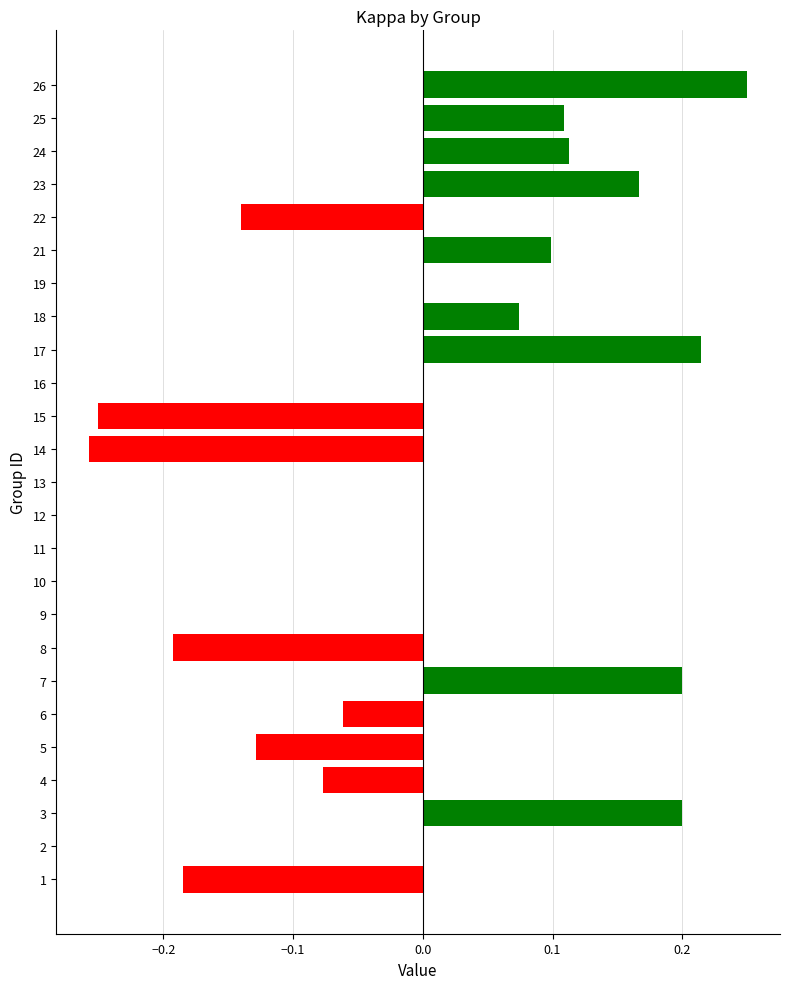

True or false: the data shows 0.4 at 17.

False